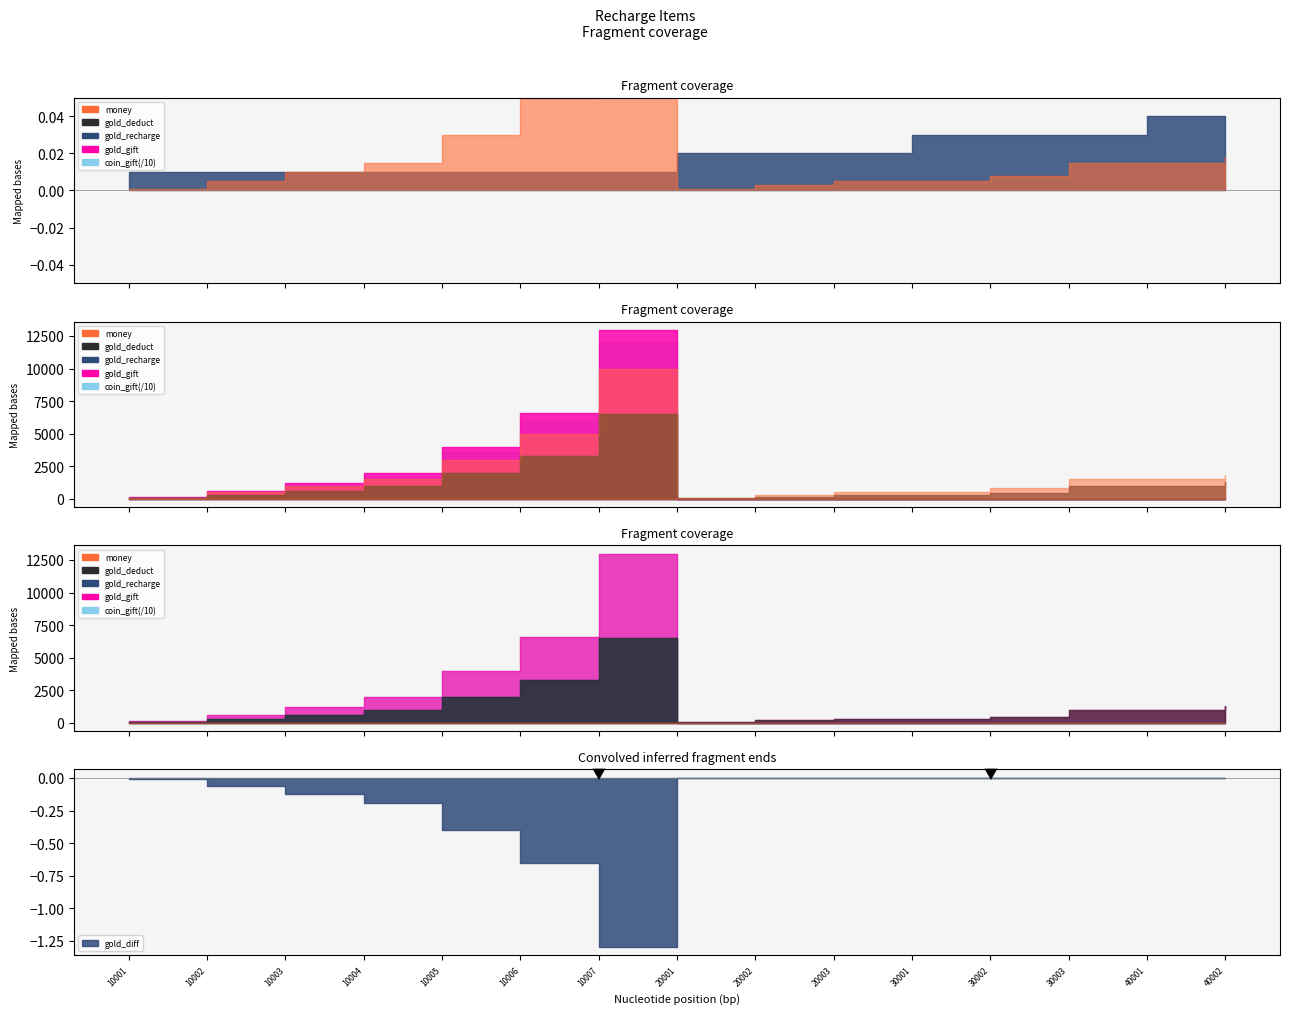

What is the total value across all series at 10007?

155920